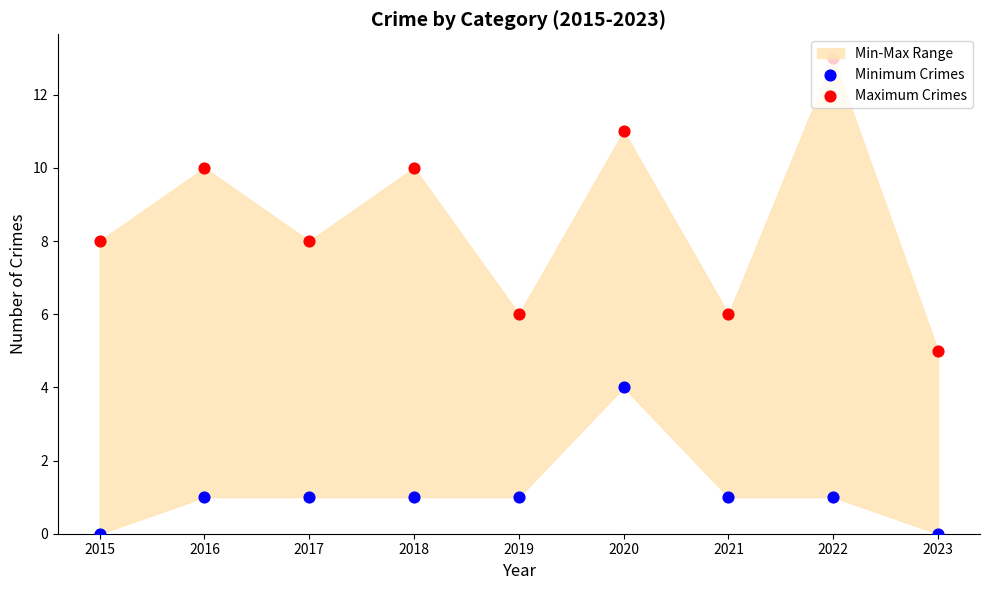

At which category is the sum across all series the highest?

2020